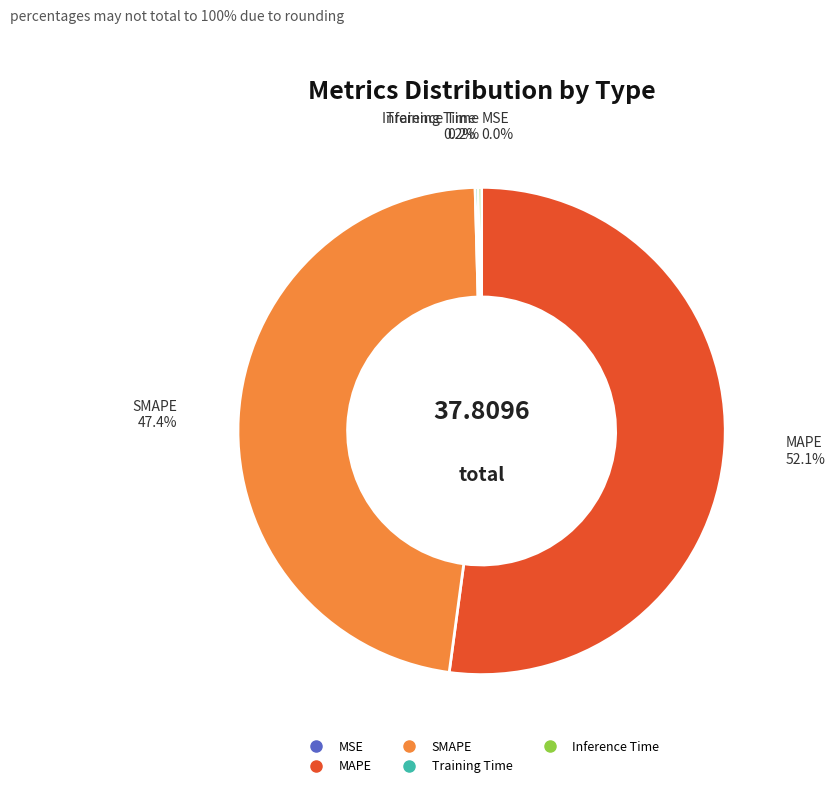

Is MAPE the majority of the pie?

Yes